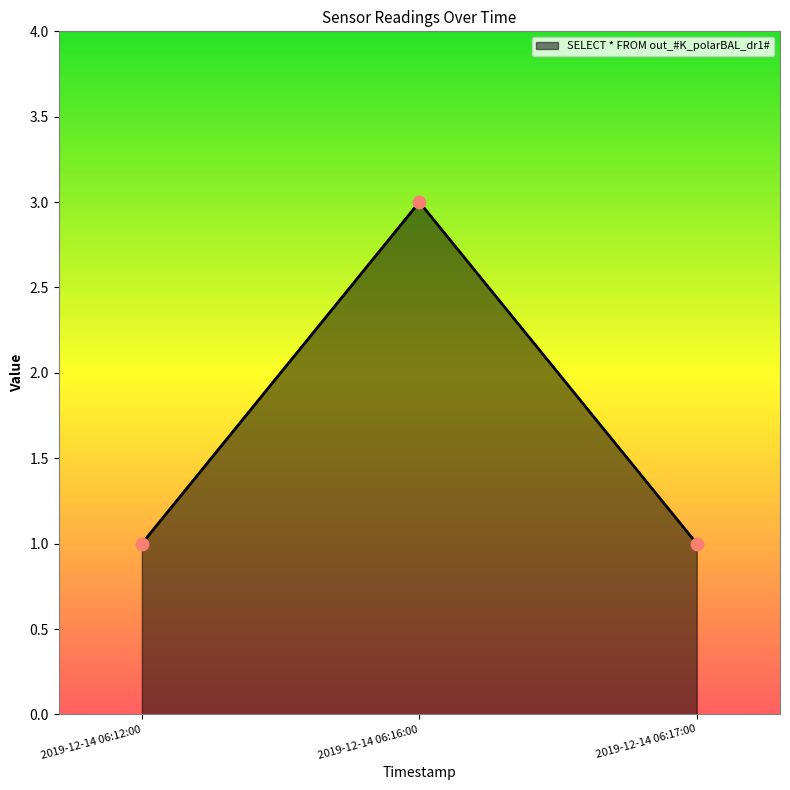

What is the ratio of the value at 2019-12-14 06:12:00 to the value at 2019-12-14 06:17:00?

1.0